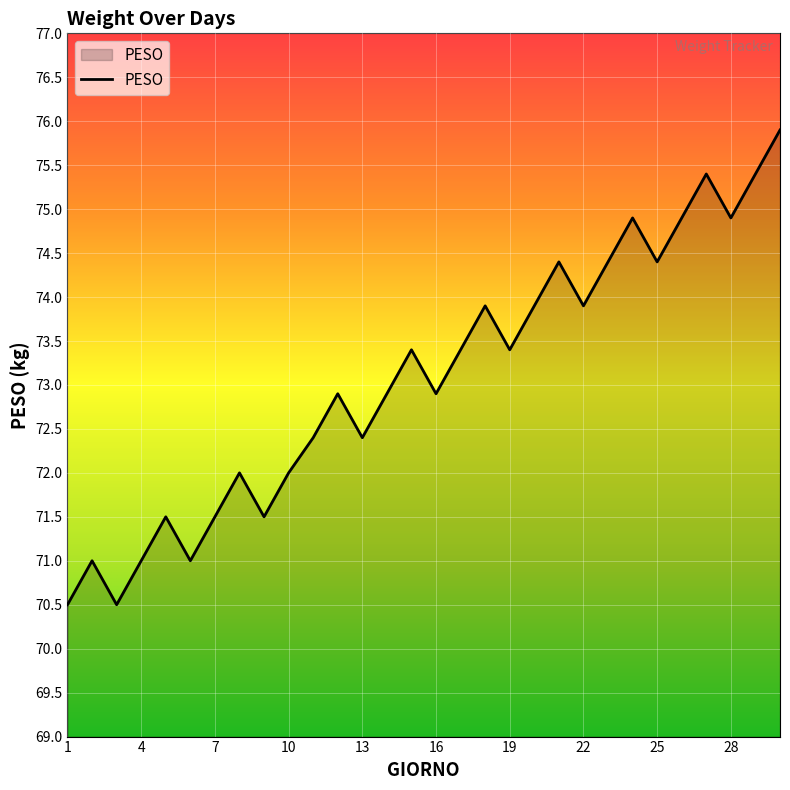

What is the smallest value displayed?

70.5